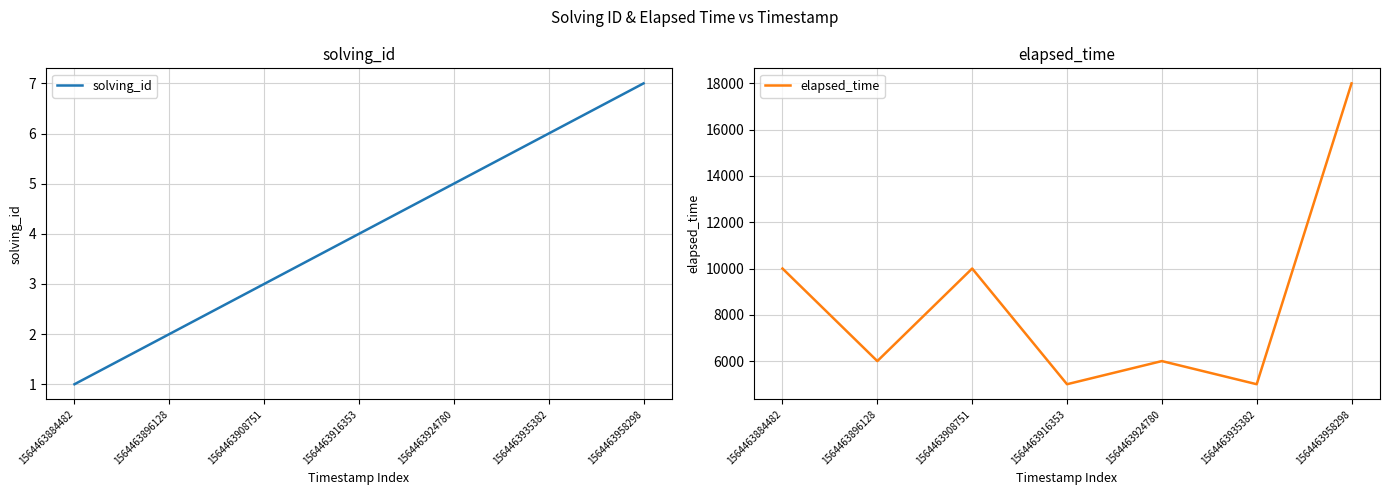

The value of elapsed_time at 1564463916353 is 5000. True or false?

True